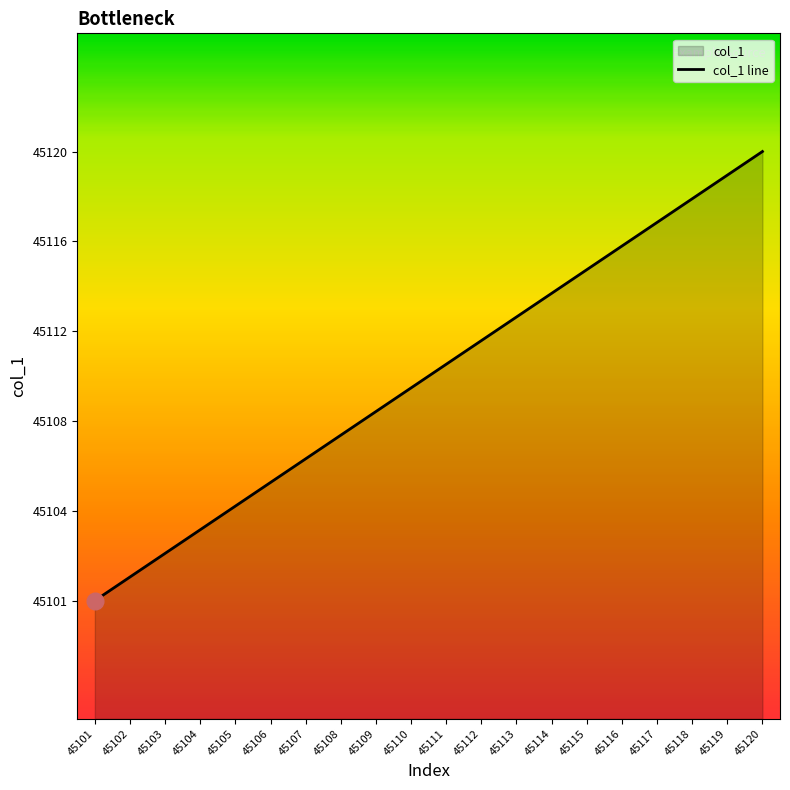

Rank the categories by value from highest to lowest.

45120, 45119, 45118, 45117, 45116, 45115, 45114, 45113, 45112, 45111, 45110, 45109, 45108, 45107, 45106, 45105, 45104, 45103, 45102, 45101